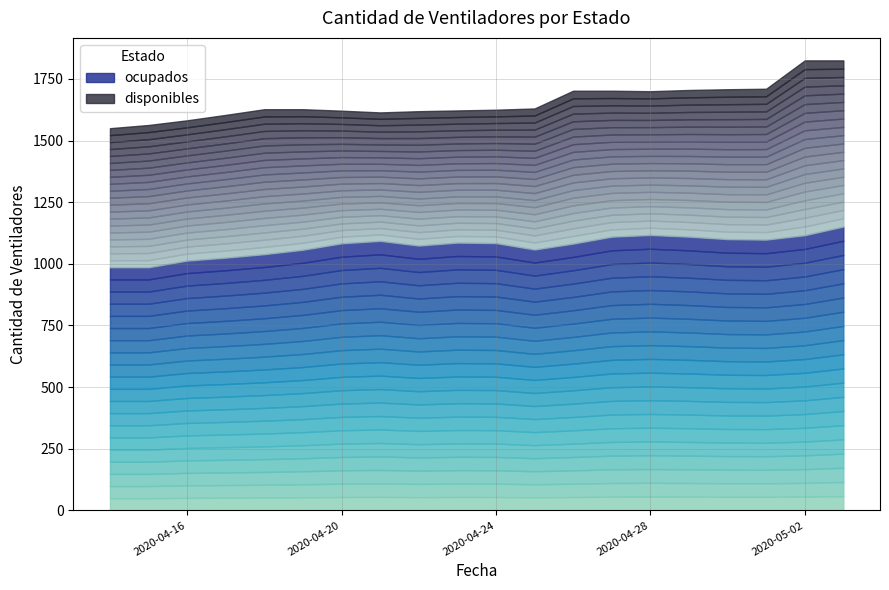

Read the ocupados value at 2020-04-19, to the nearest 10.

1060